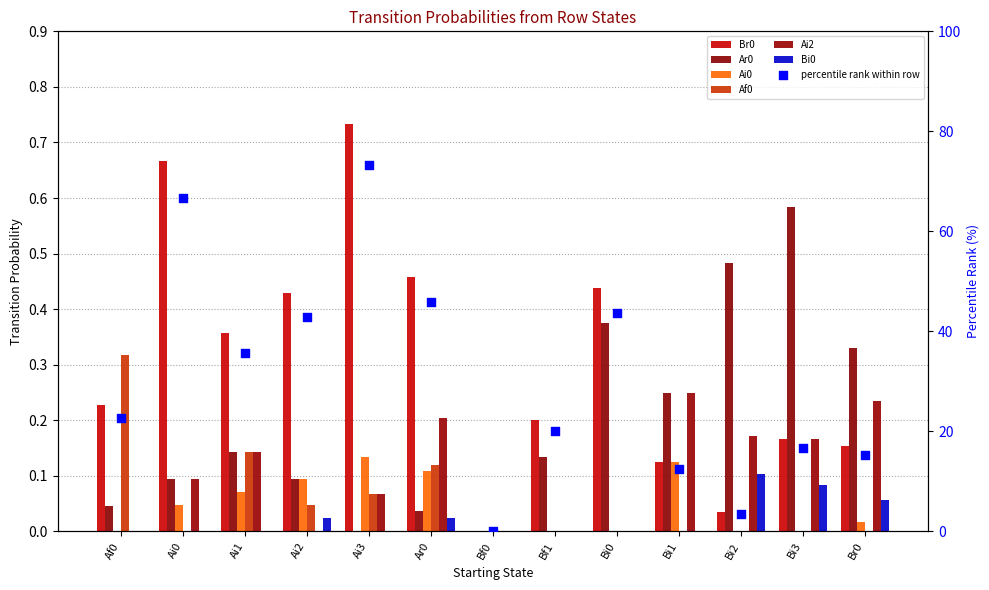

What are all the series names shown in the legend?

Br0, Ar0, Ai0, Af0, Ai2, Bi0